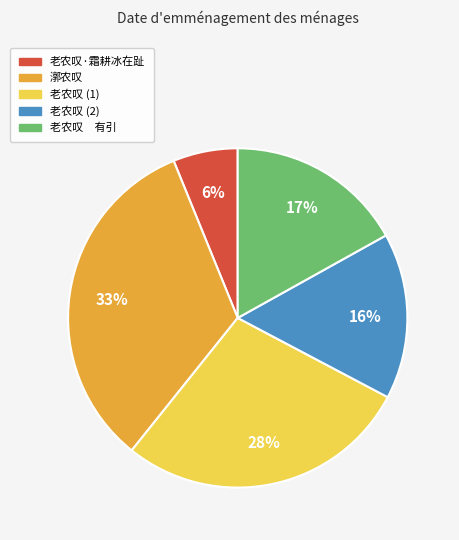

How many segments does this pie chart have?

5